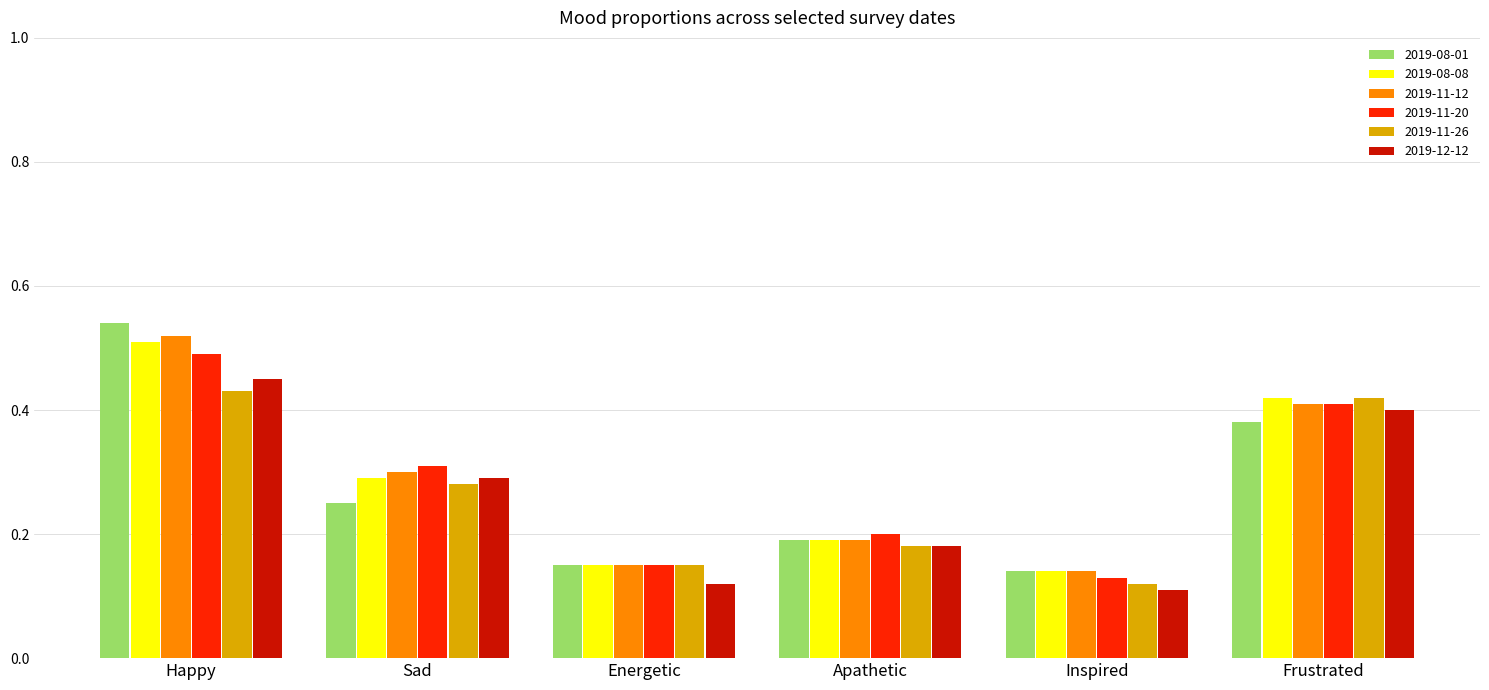

What is the total value across all series at Happy?

2.9